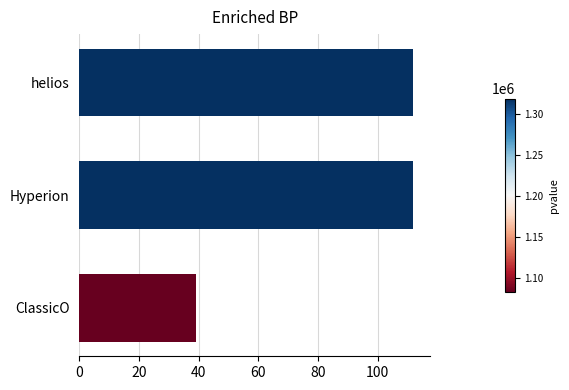

What is the value of the id (scaled) bar at the 1st from the left?

39.2